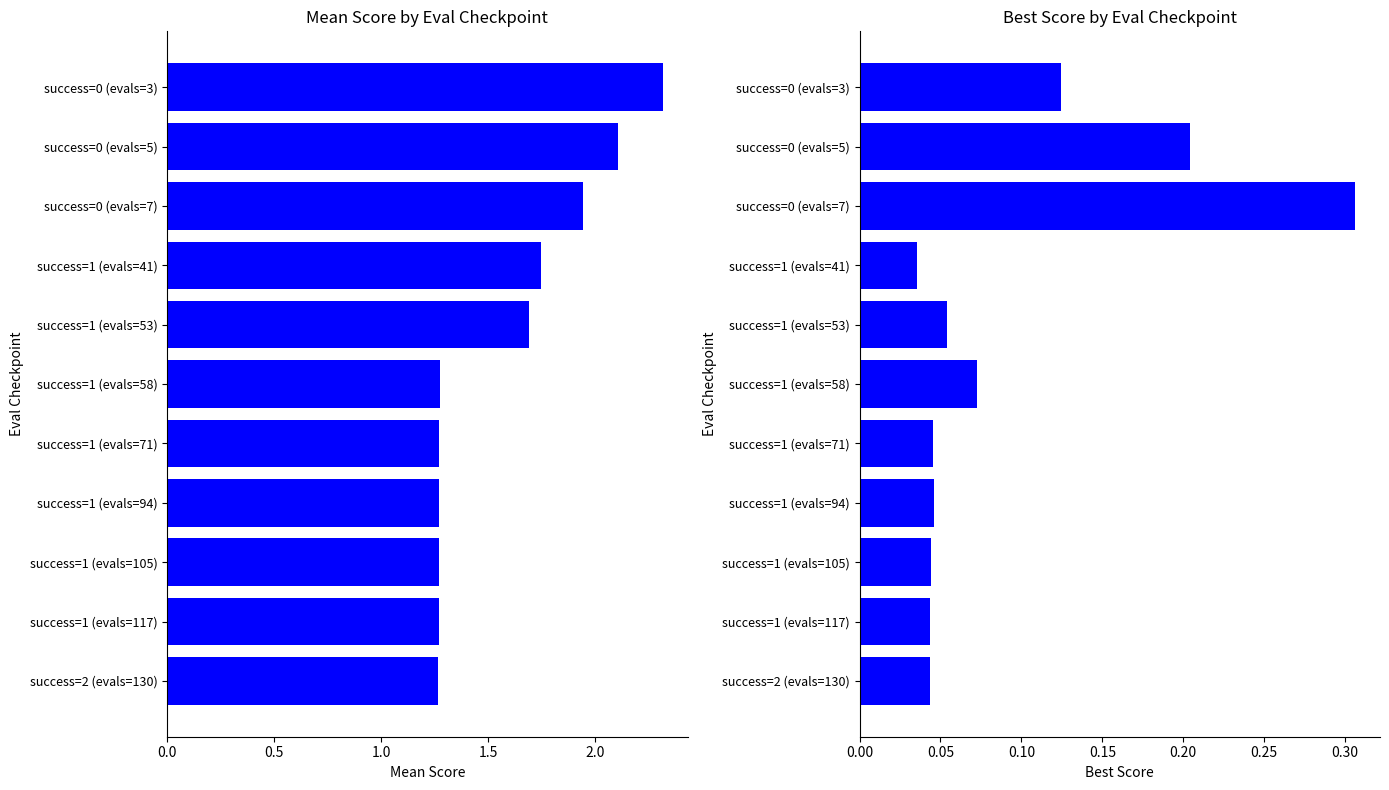

Count the number of data series in this chart.

2